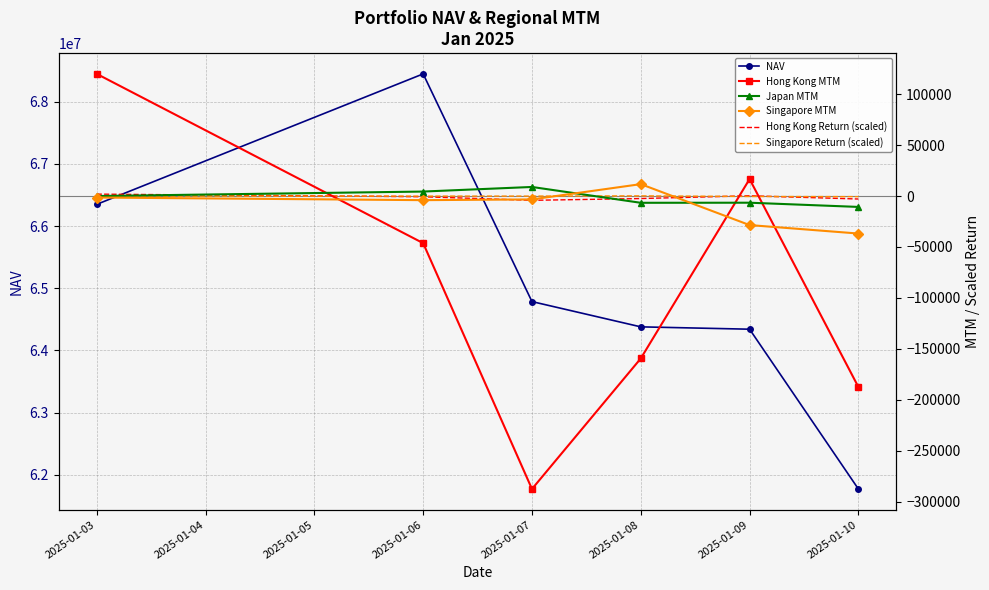

How many data points in Hong Kong Return (scaled) are less than -697?

3